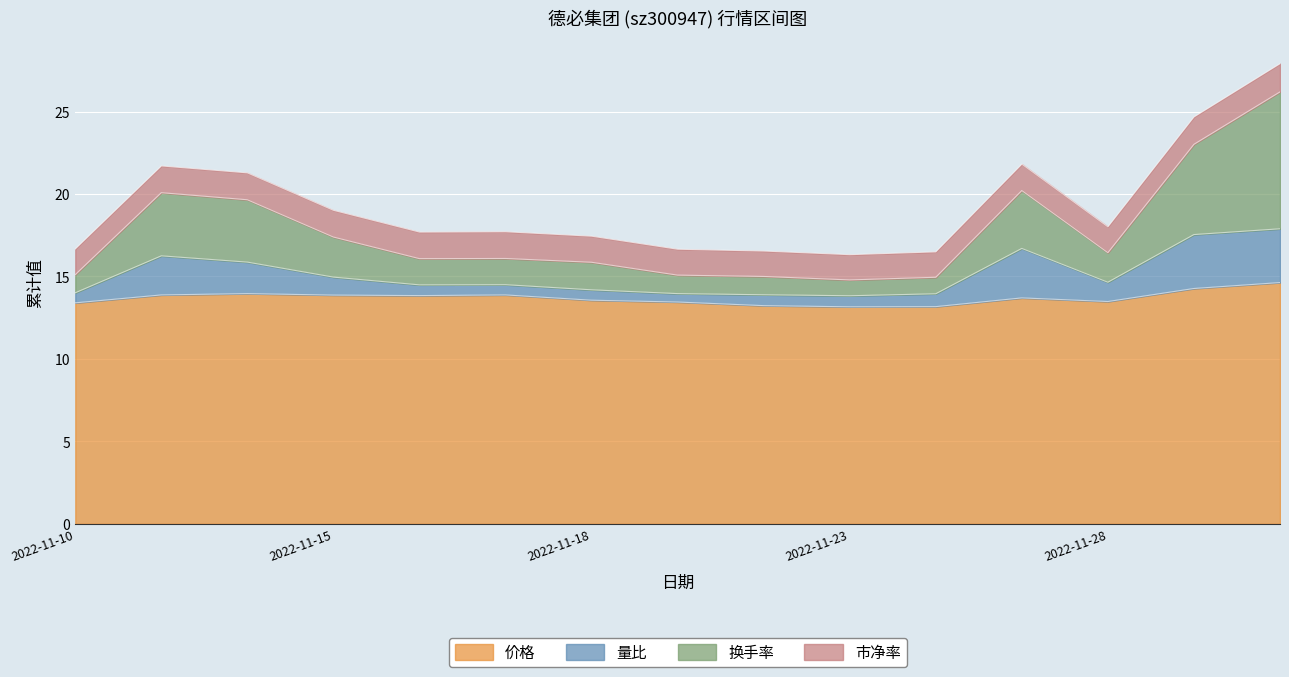

The 价格 series shows 6.3 at 2022-11-25. True or false?

False